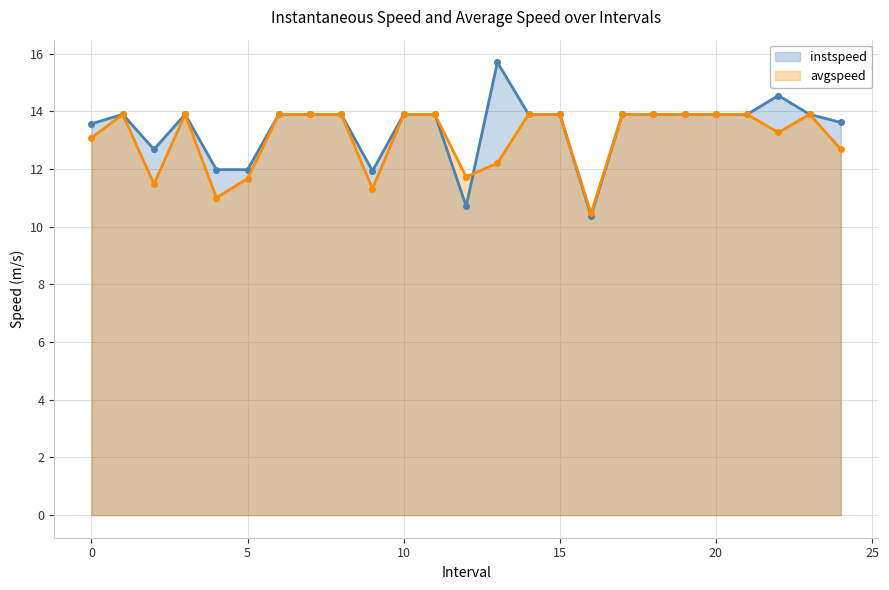

True or false: instspeed and avgspeed intersect in this chart.

True